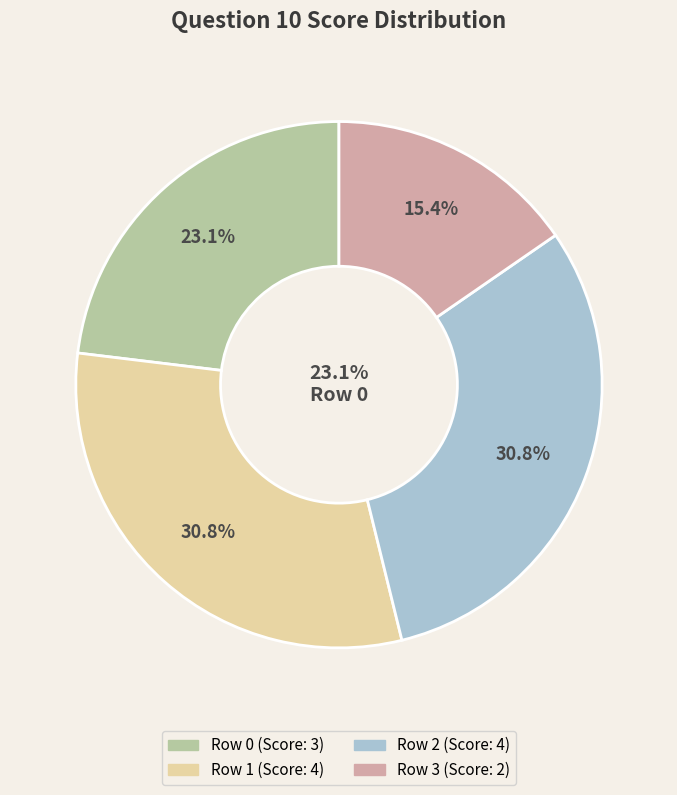

How many slices are in this pie chart?

4